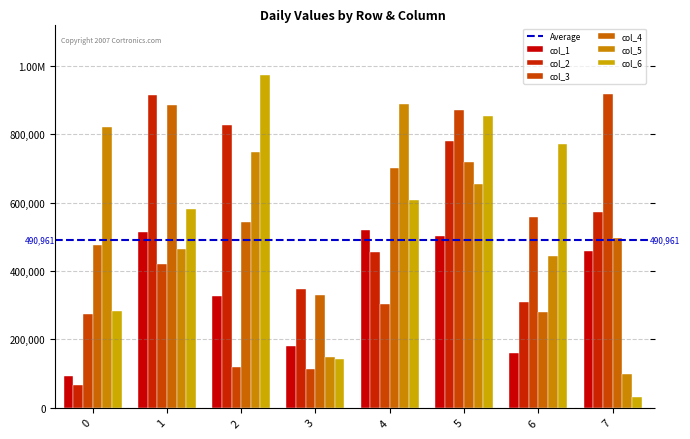

Where does the col_4 series first go above 544199?

1